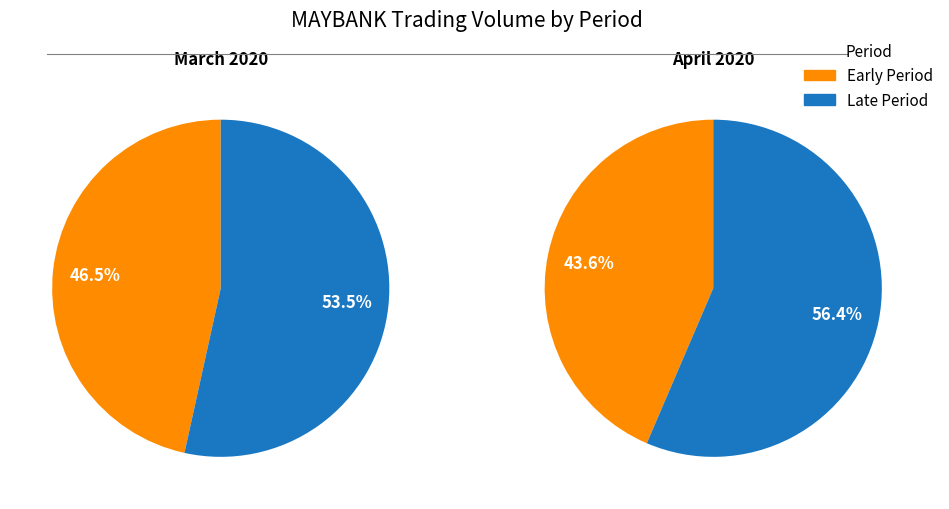

Does 2020-03-26 account for over 50% of the chart?

No